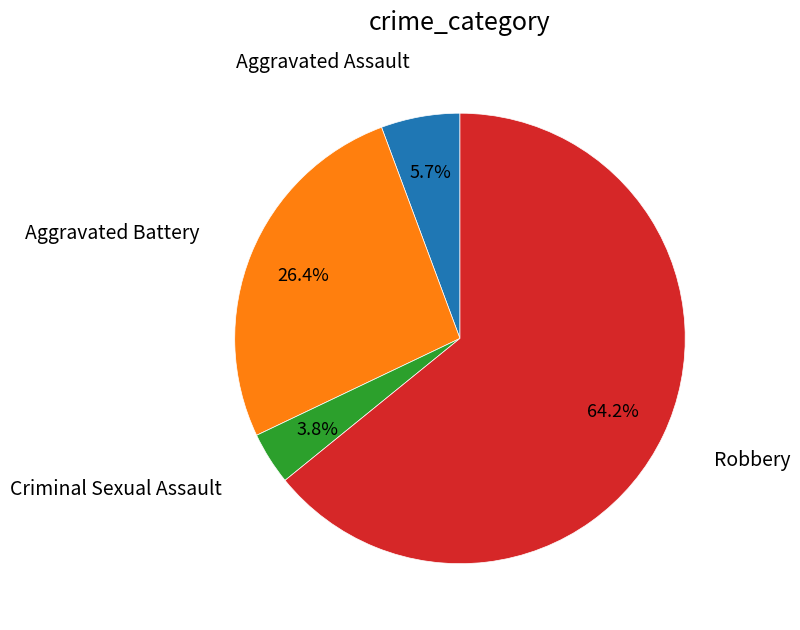

The Aggravated Battery slice represents 12% of the pie. True or false?

False